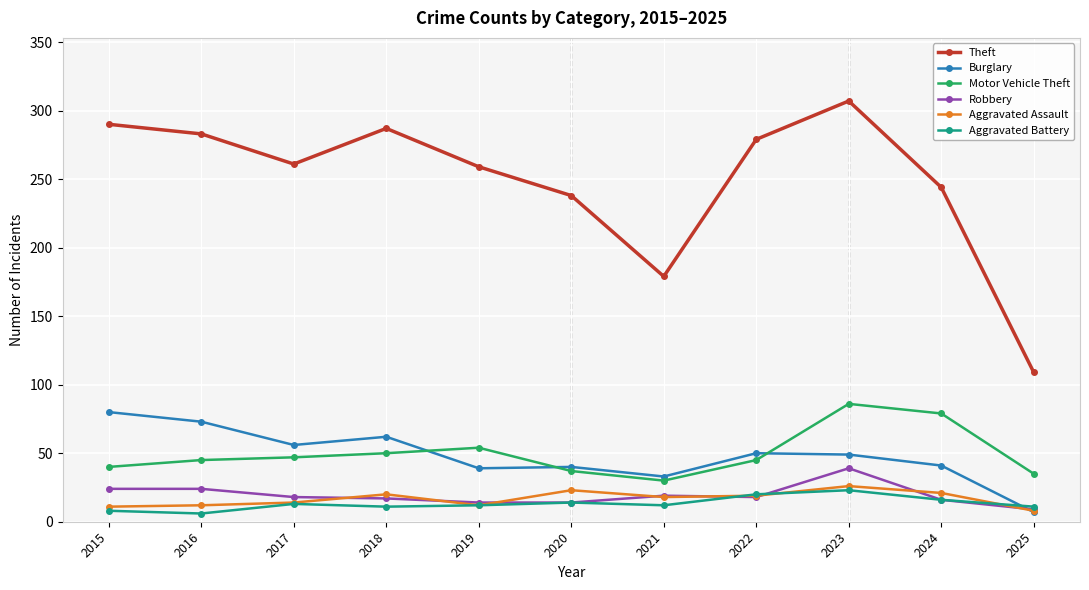

What are all the series names shown in the legend?

Theft, Burglary, Motor Vehicle Theft, Robbery, Aggravated Assault, Aggravated Battery